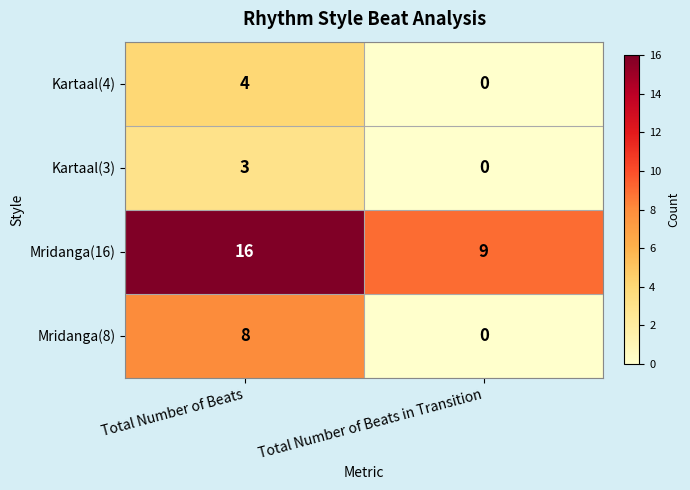

At which label is Kartaal(3) closest to 1?

Total Number of Beats in Transition